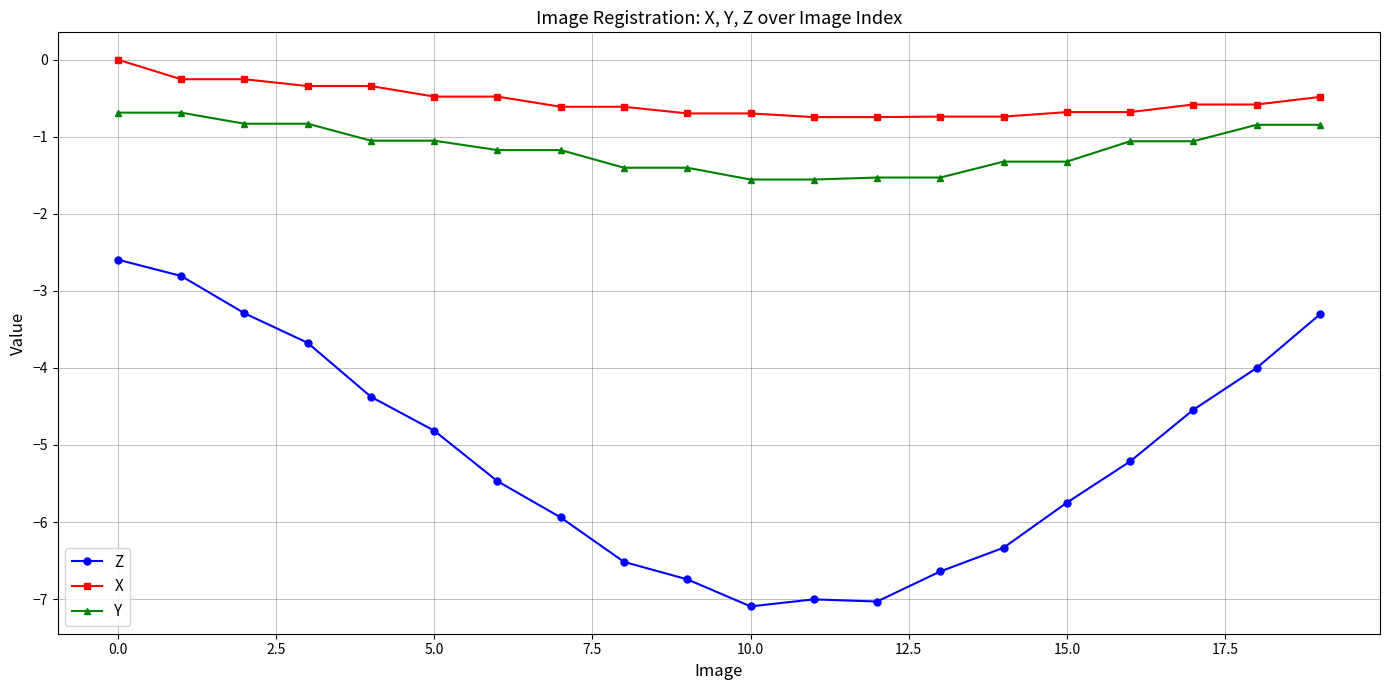

What is the value of the Z point at the 16th from the left?

-5.7